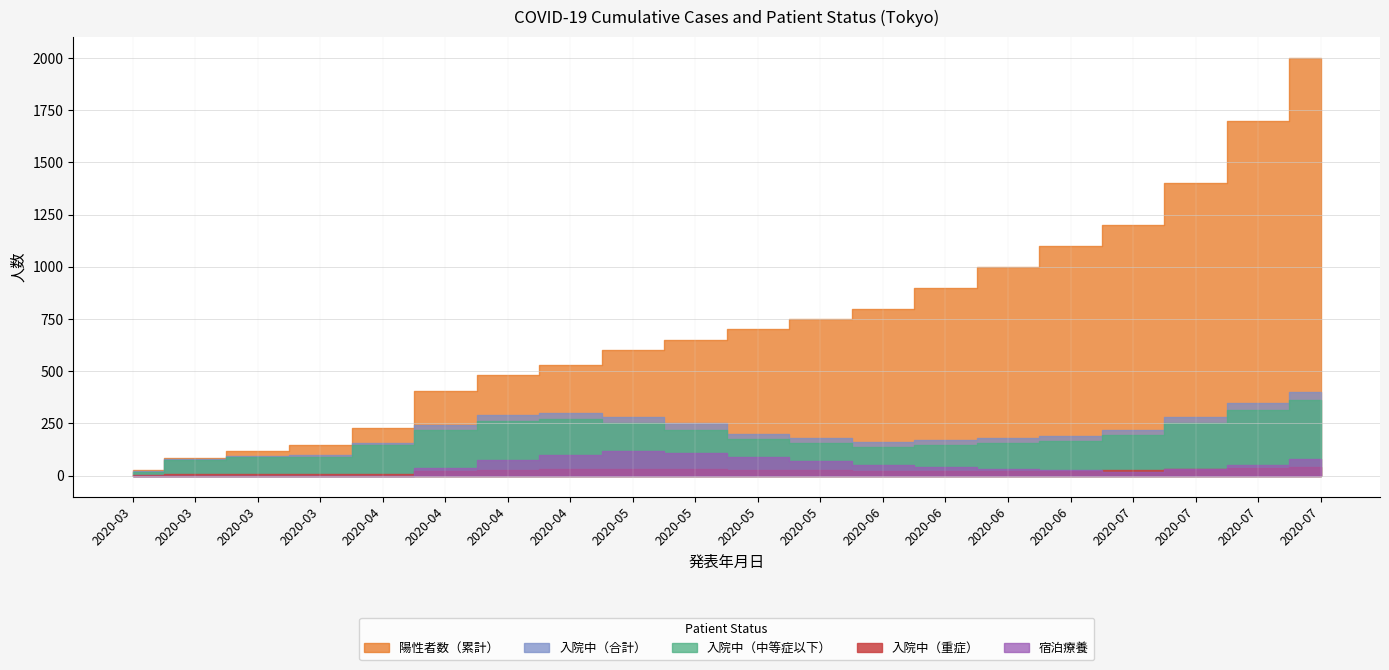

Which has a higher value, 2020-06-16 or 2020-06-02?

2020-06-16